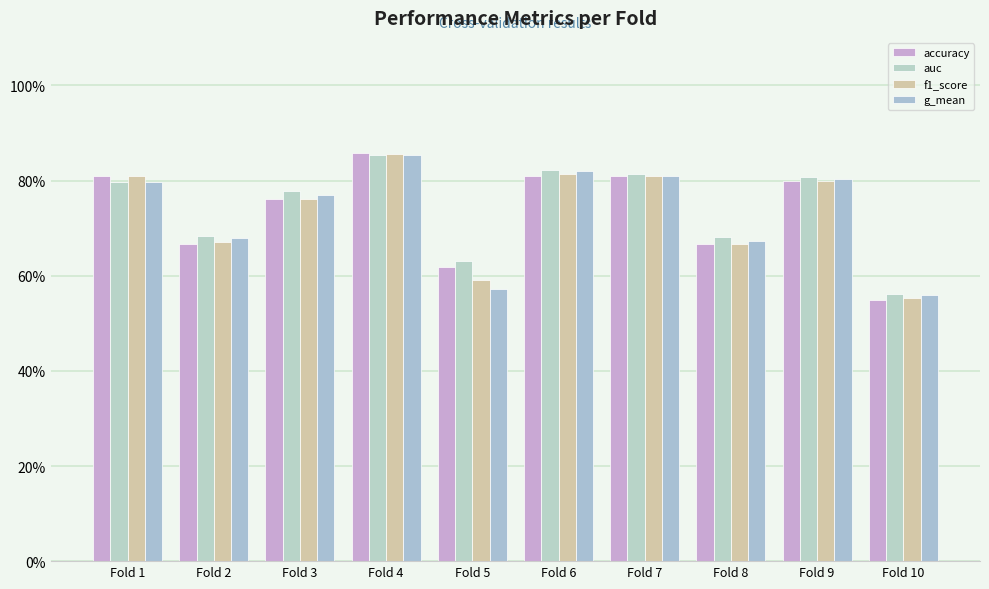

Does the chart contain stacked bars?

No